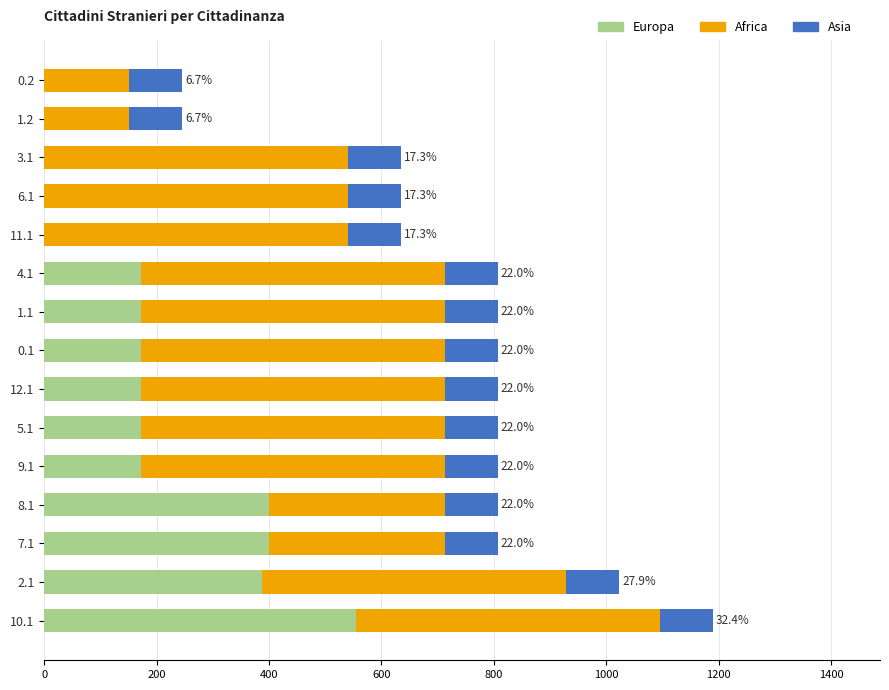

What is the maximum value for Europa?

554.5